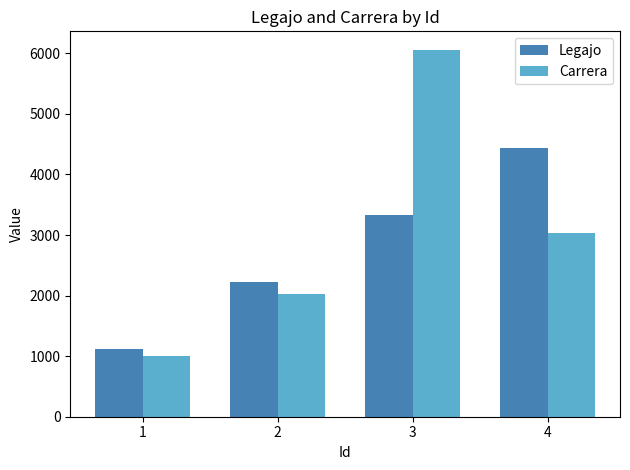

Rank the series at 2 from highest to lowest value.

Legajo, Carrera